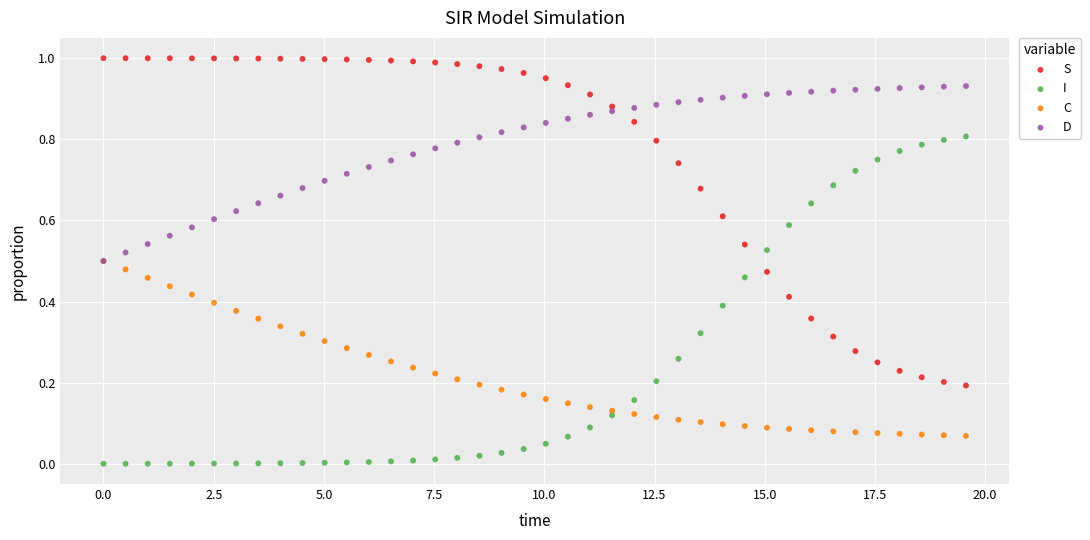

Which series contains the lowest Y value?

I